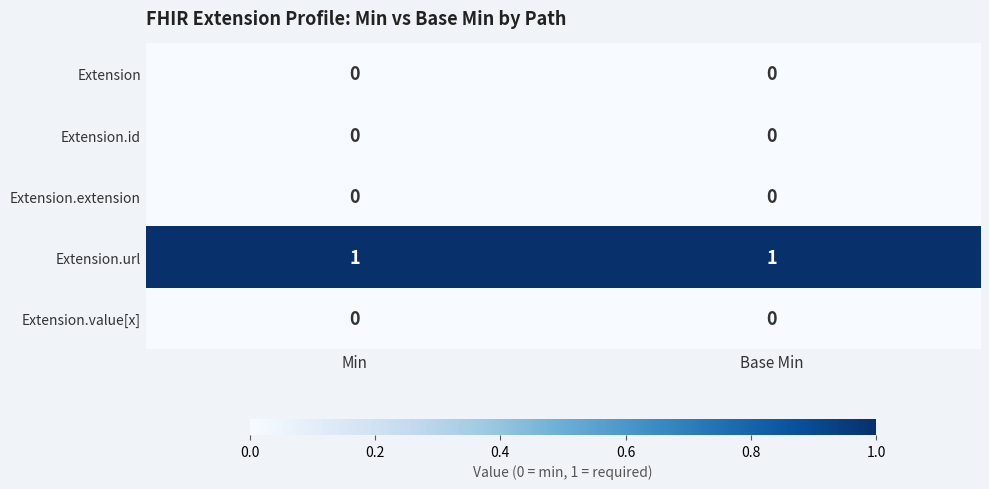

Is it true that Extension.extension equals 0 at Min?

True